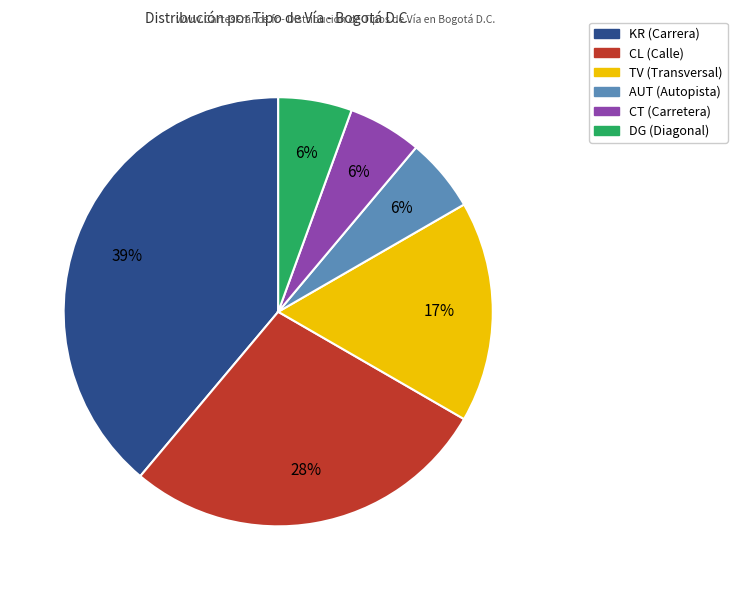

To the nearest percent, what is the average slice percentage?

17%